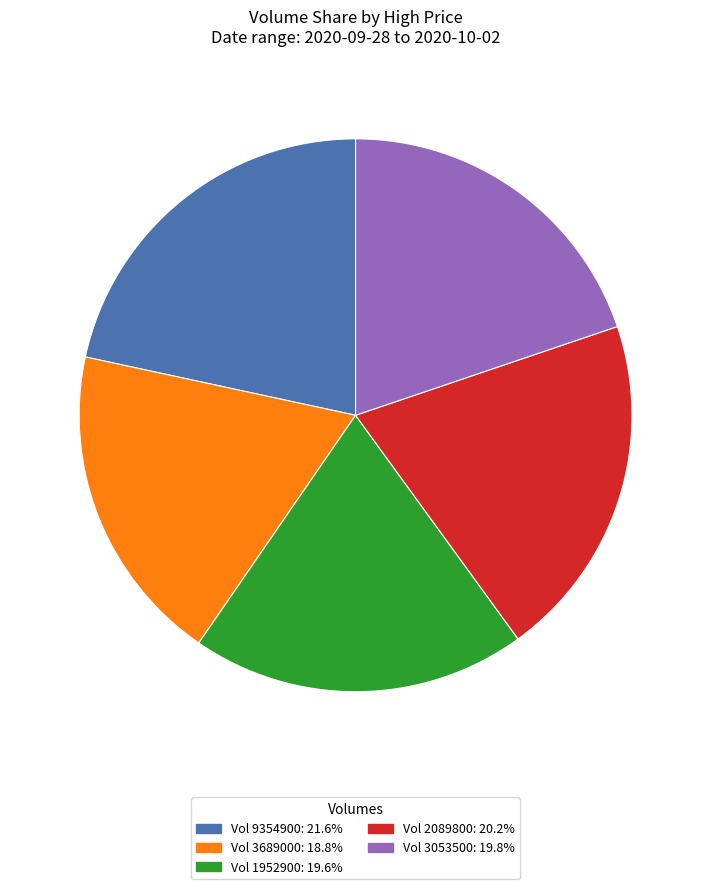

Does Vol 1952900: 19.6% account for over 50% of the chart?

No